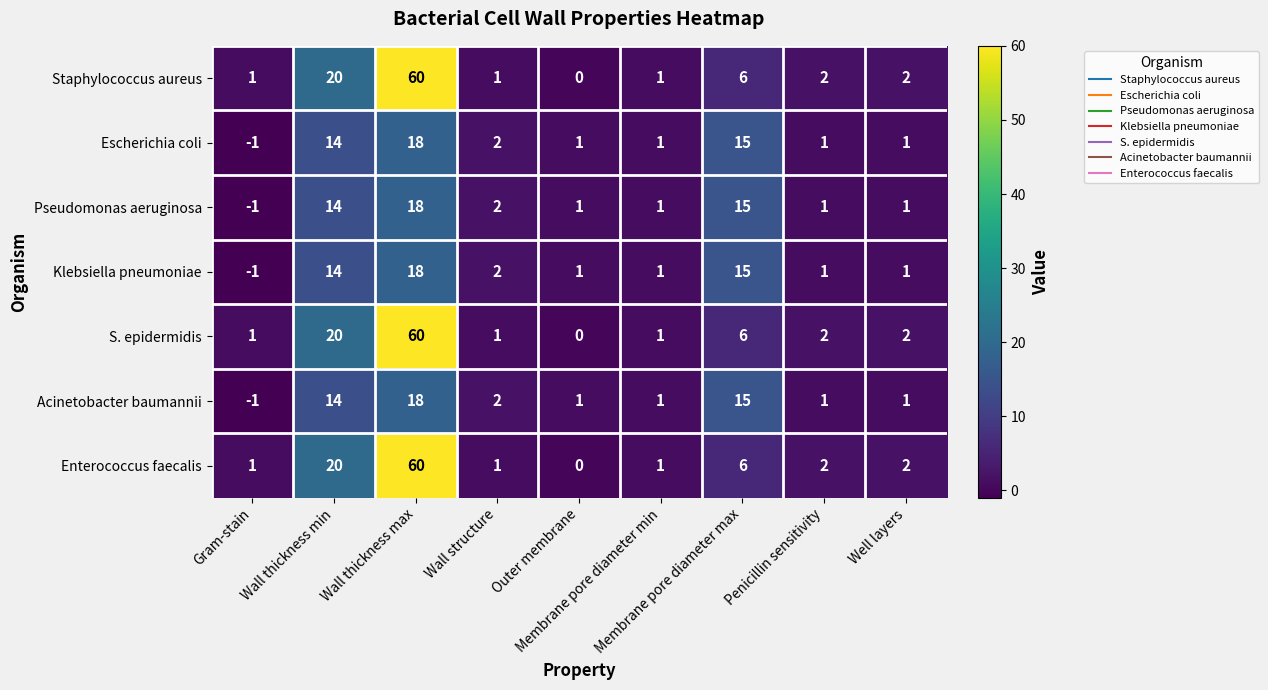

What is the difference between the second highest and second lowest values in the Enterococcus faecalis series?

19